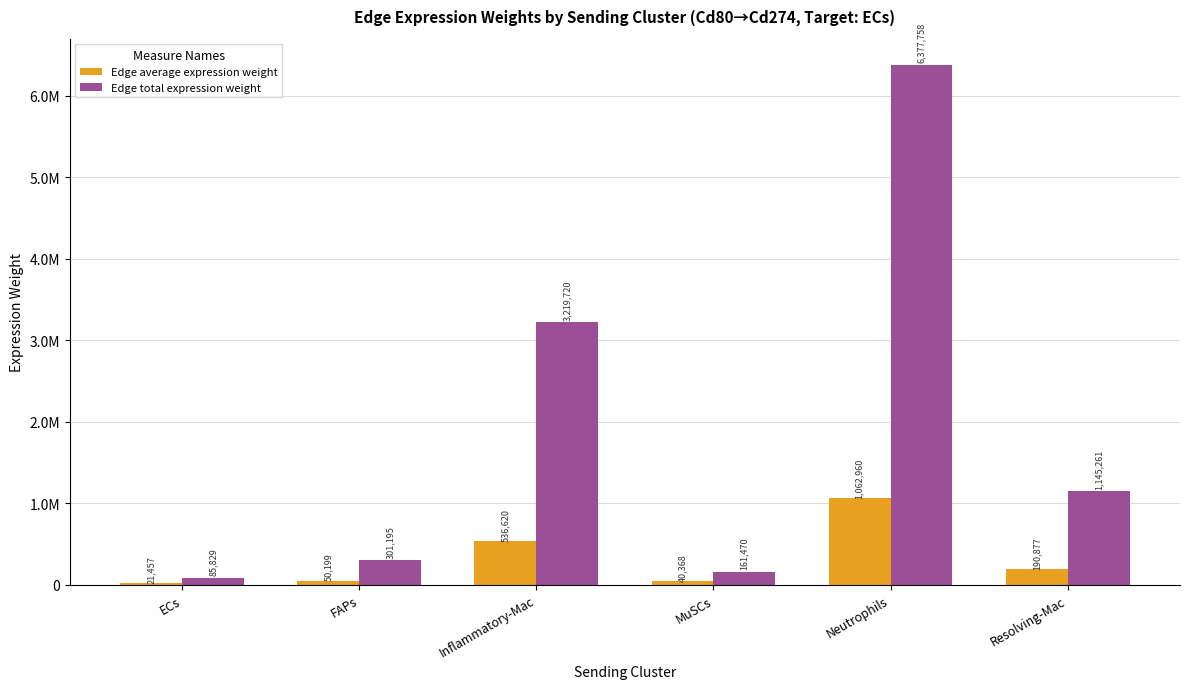

What is the spread (max minus min) of values at Inflammatory-Mac?

2683100.2